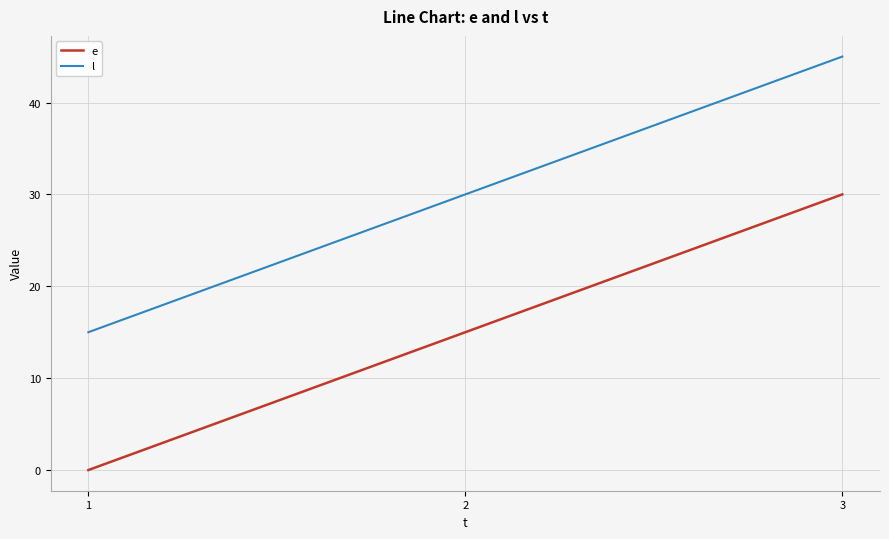

What is the difference between the highest and lowest values at 3?

15